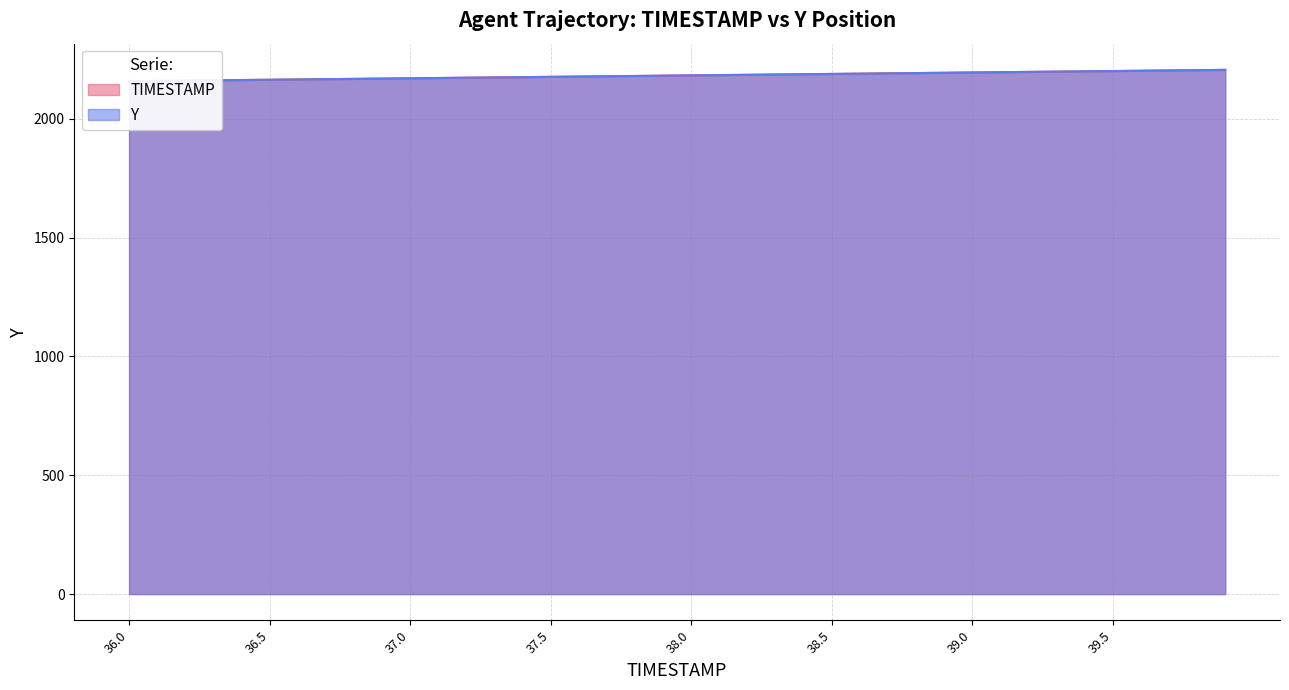

At which label does TIMESTAMP reach its minimum?

36.0